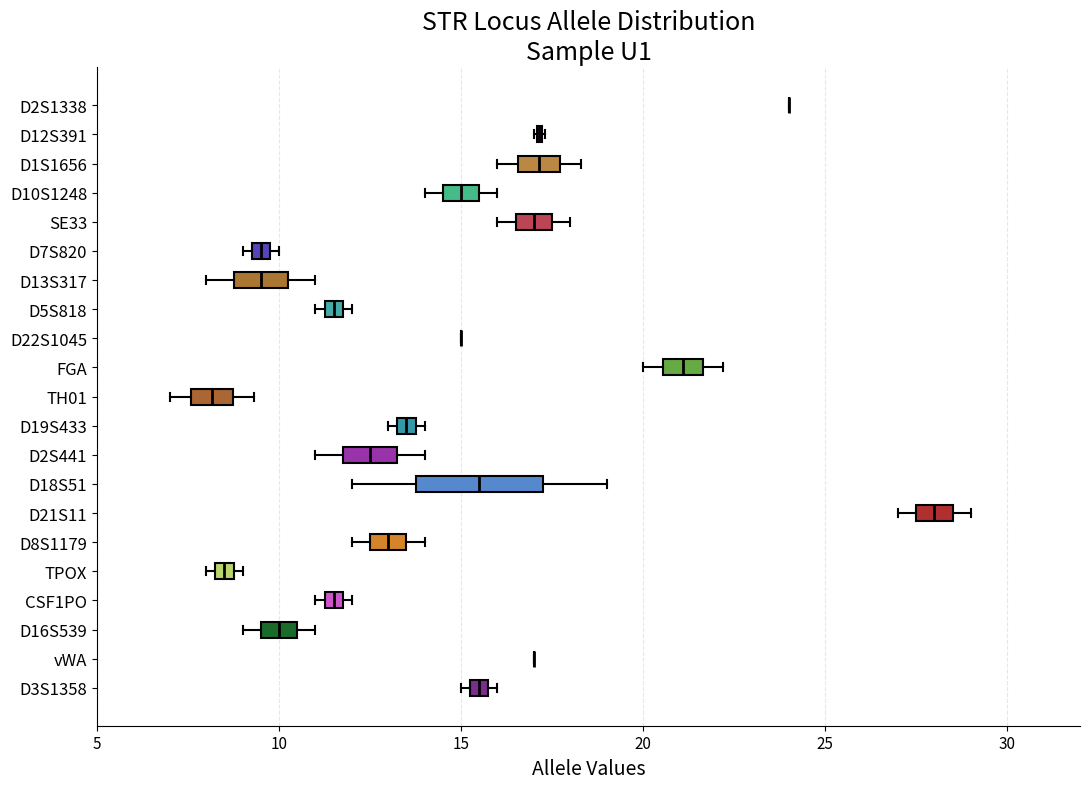

Which box is the widest, from its left edge to its right edge?

D18S51